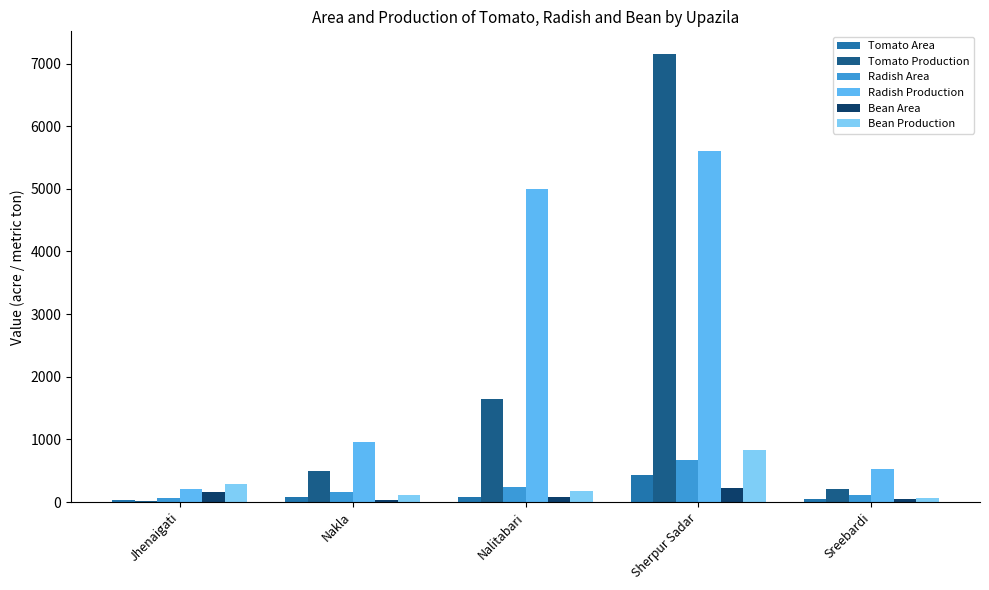

How many categories are shown in the chart?

5